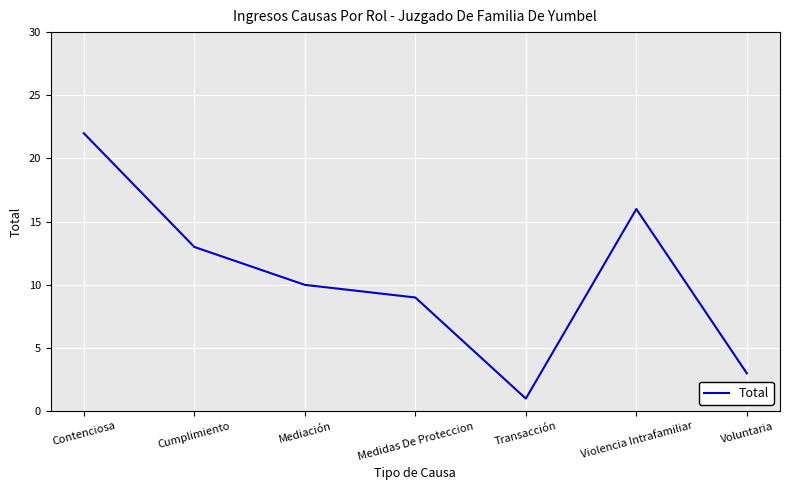

What position from the right is Cumplimiento?

6